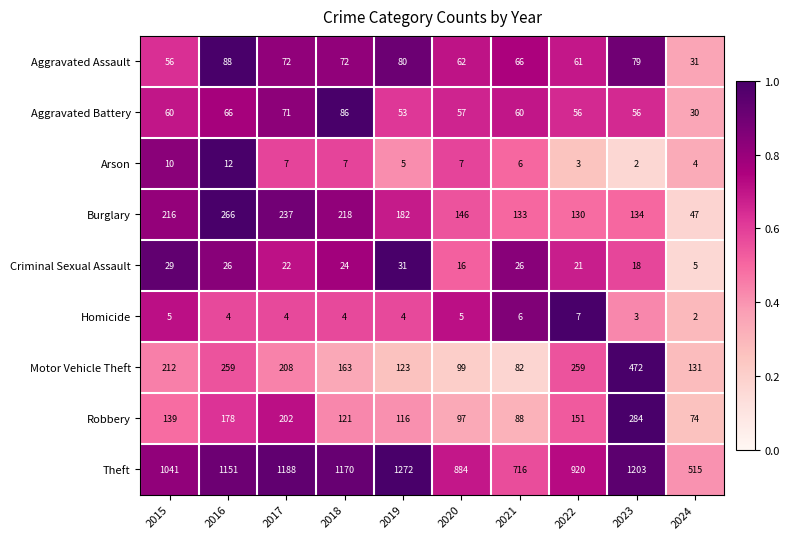

List the series in order of their peak value, highest first.

Theft, Motor Vehicle Theft, Robbery, Burglary, Aggravated Assault, Aggravated Battery, Criminal Sexual Assault, Arson, Homicide